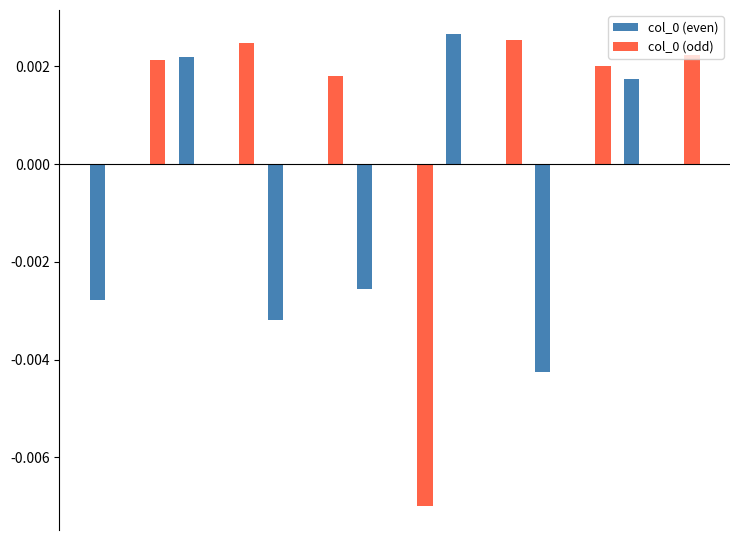

How many groups of bars are there?

14